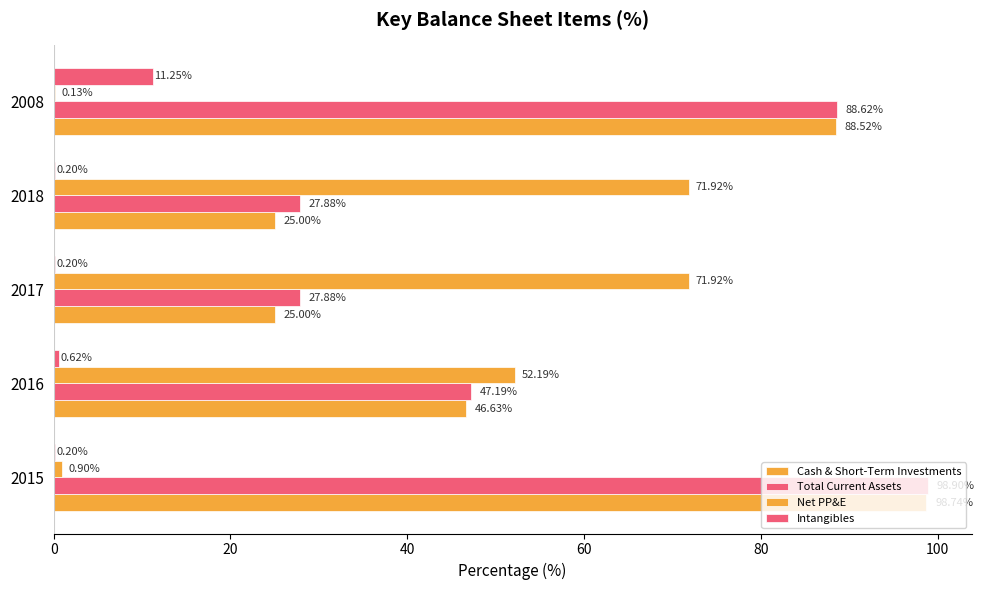

How many data points does each series have?

5